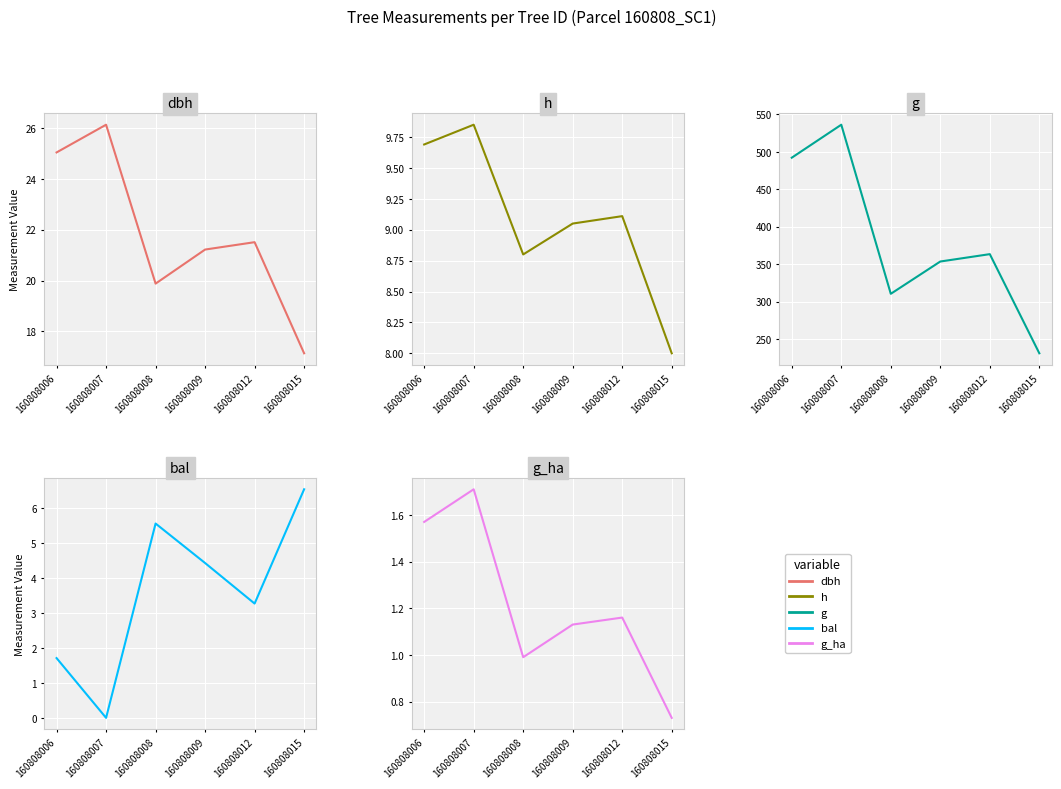

Is the value of h at 160808009 greater than the value of dbh at 160808006?

No